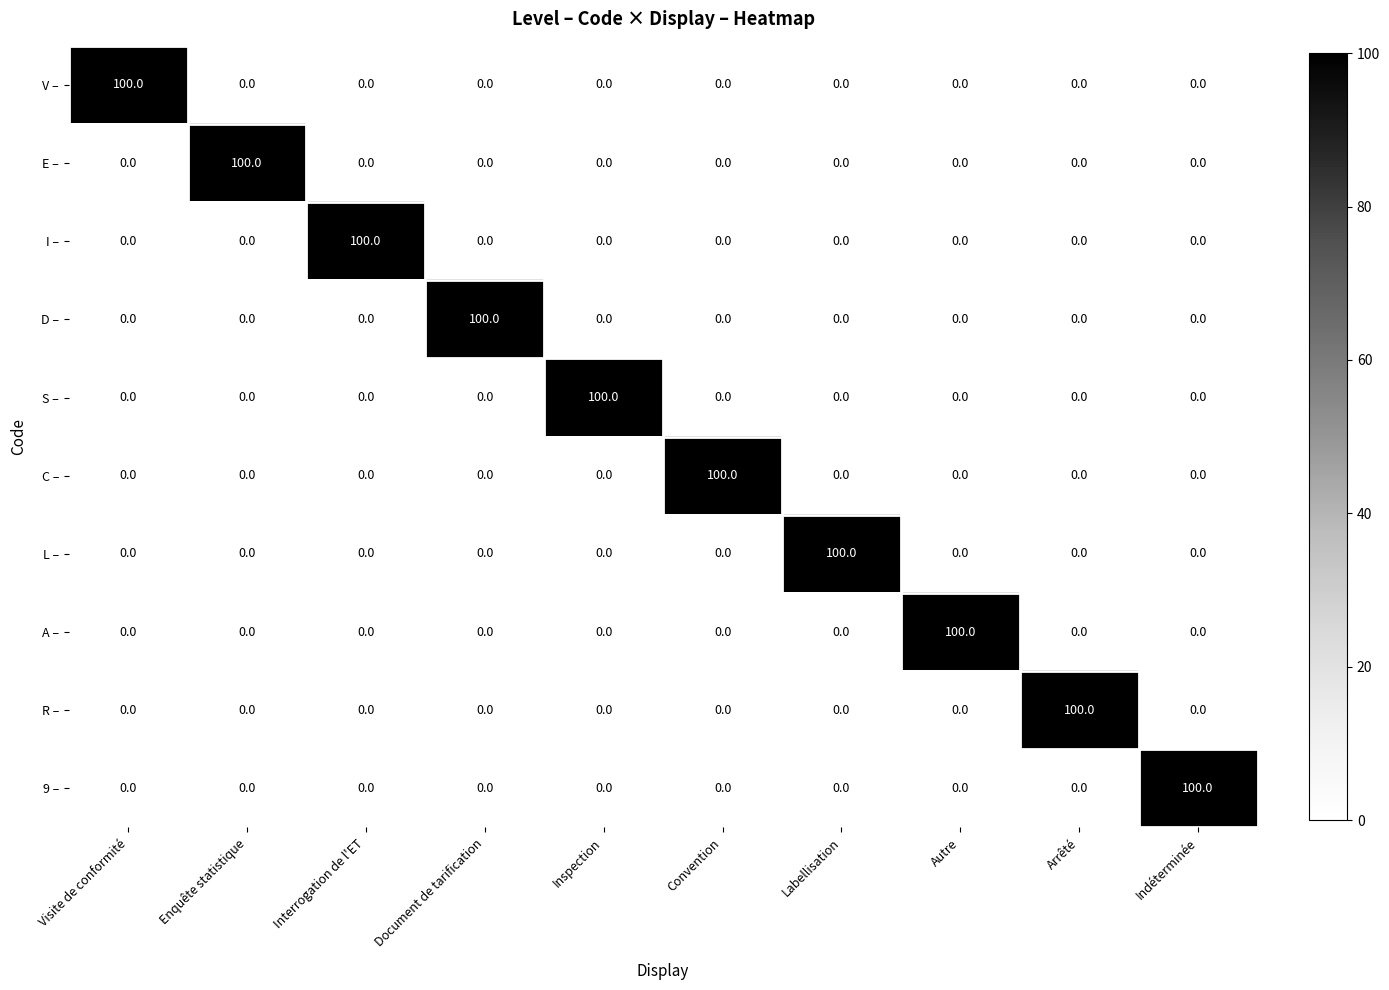

What is the greatest value displayed?

100